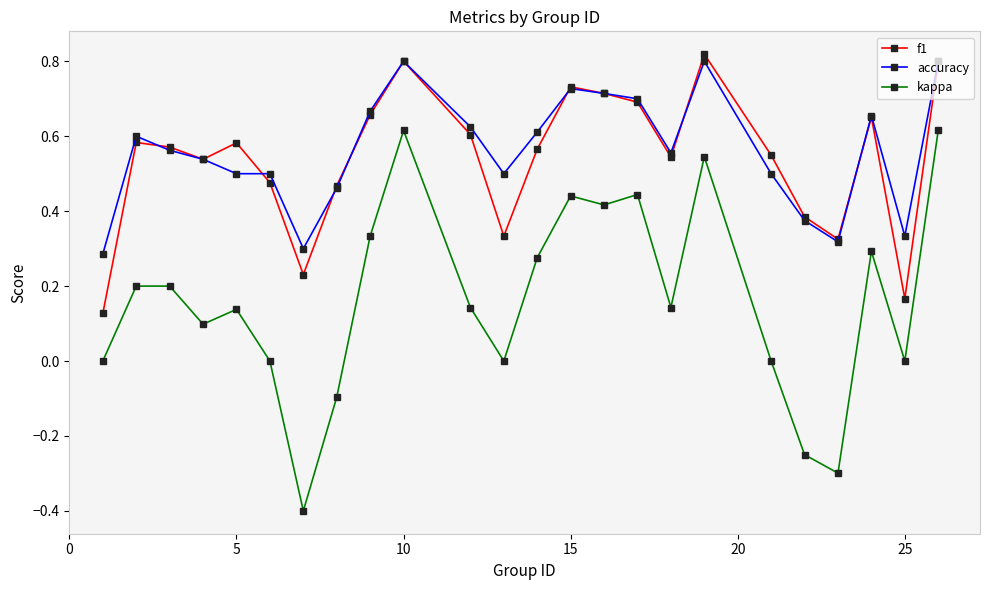

True or false: kappa and accuracy intersect in this chart.

False